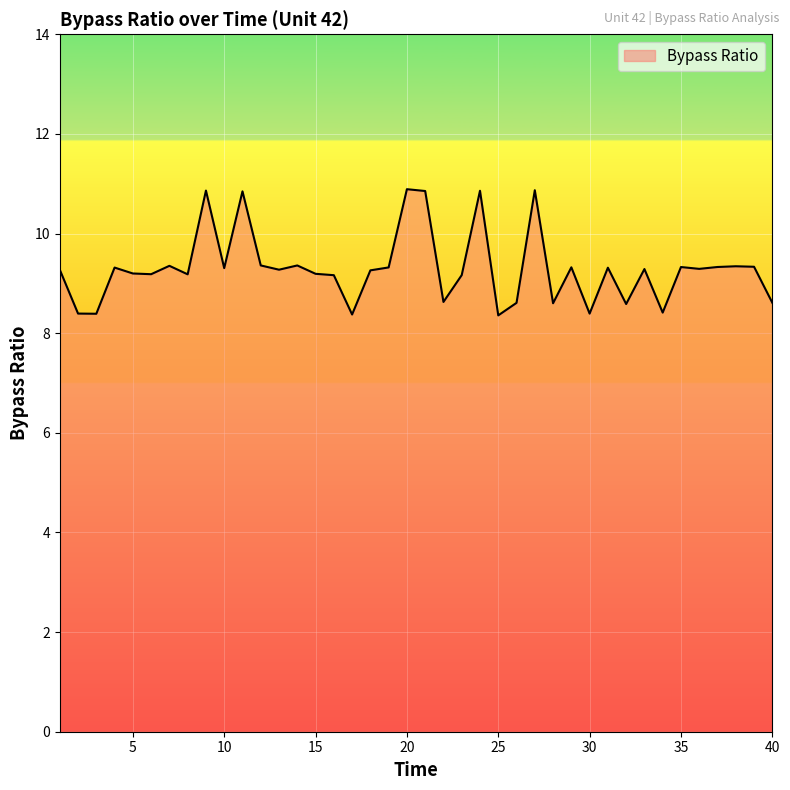

What is the minimum value shown in the chart?

8.4